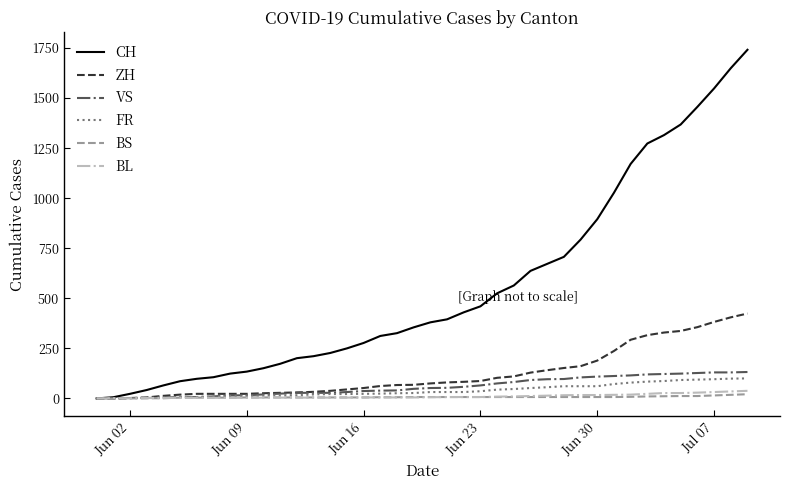

What is the greatest value displayed?

1741